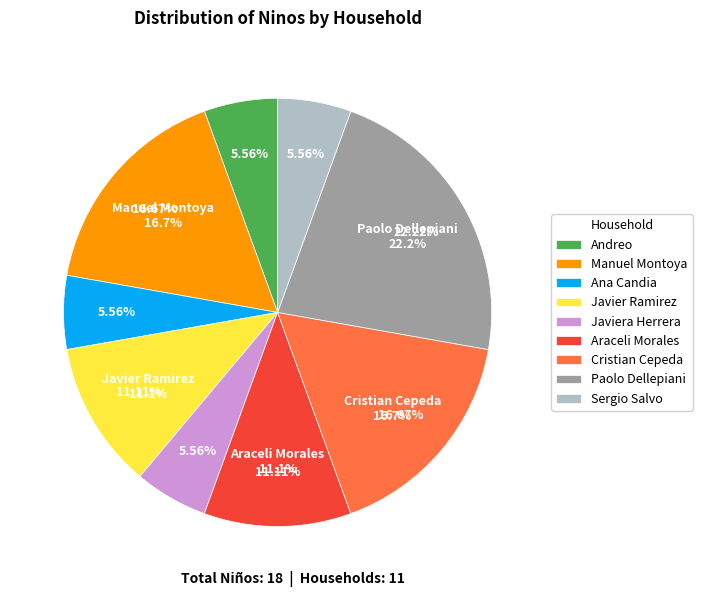

To the nearest percent, what portion does Manuel Montoya represent?

17%